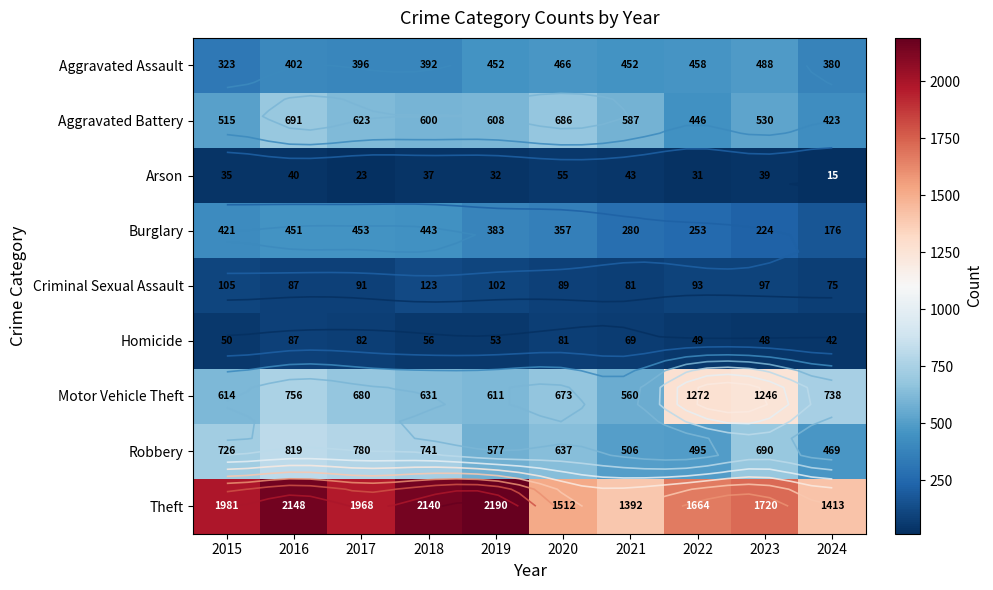

Between 2021 and 2016, which is larger?

2021